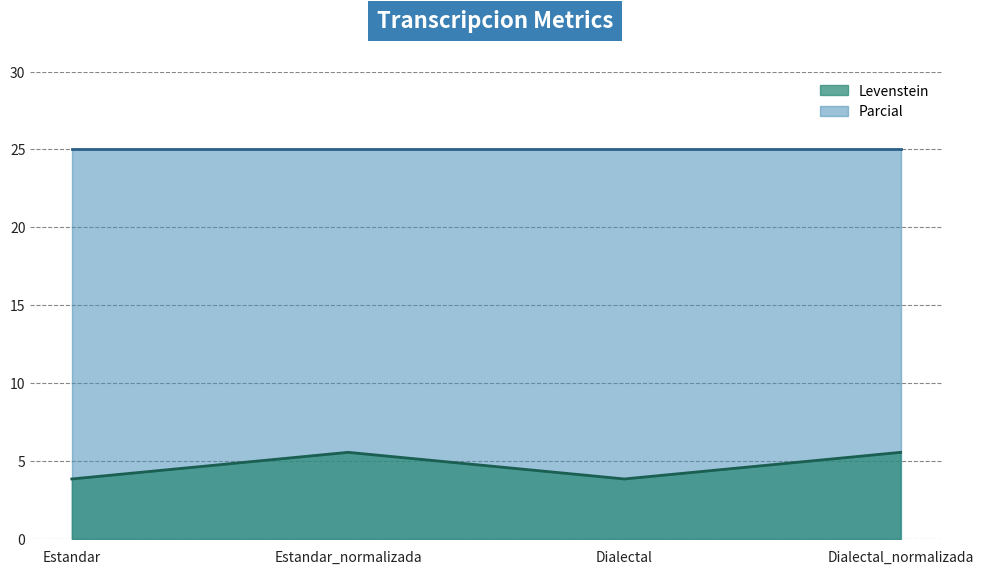

What position from the right is Dialectal_normalizada?

1